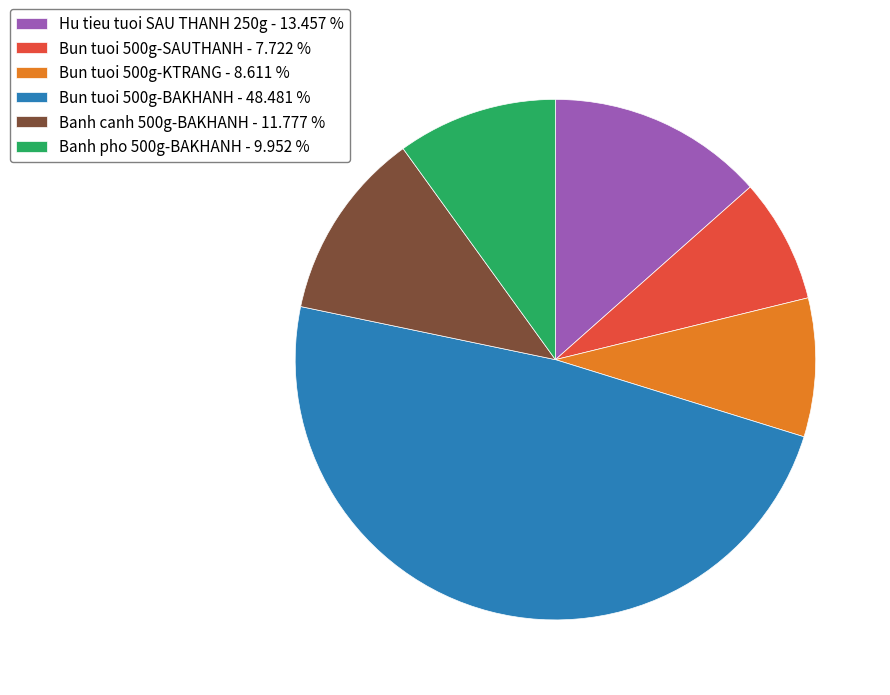

What is the smallest slice in the pie chart?

Bun tuoi 500g-SAUTHANH